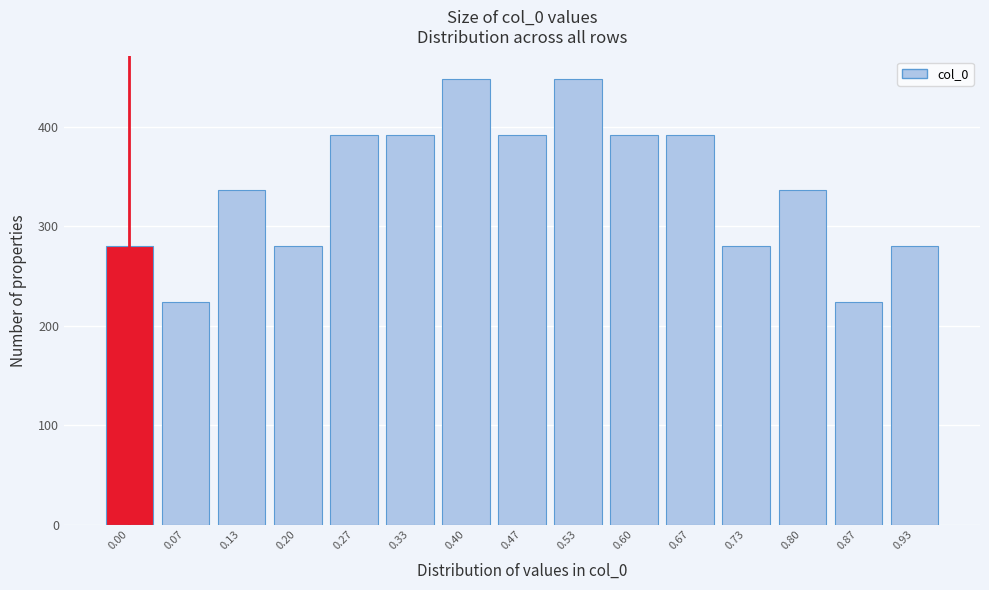

Reading right to left, transcribe all the data shown in this chart.

280	224	336	280	392	392	448	392	448	392	392	280	336	224	280